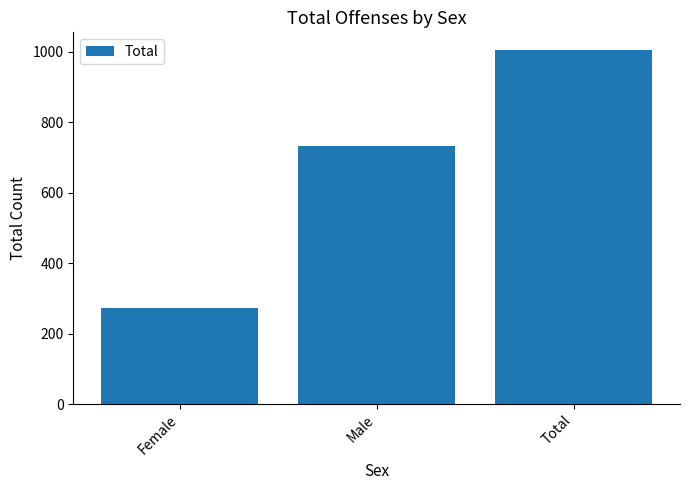

Reading left to right, transcribe all the data shown in this chart.

Female=273	Male=732	Total=1005